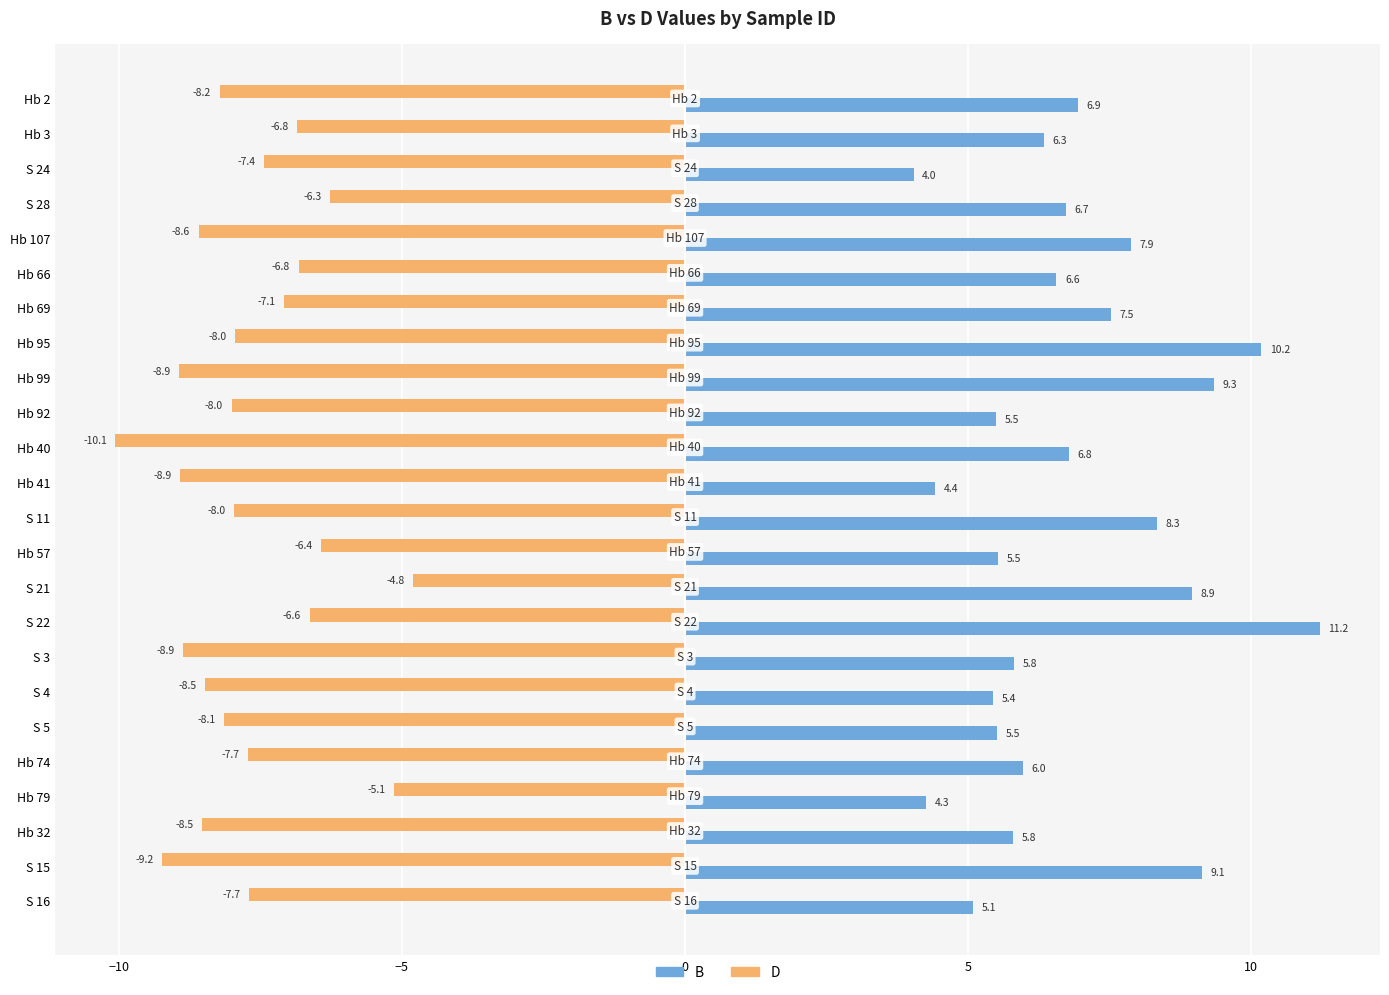

At how many categories does at least one series exceed 9?

4